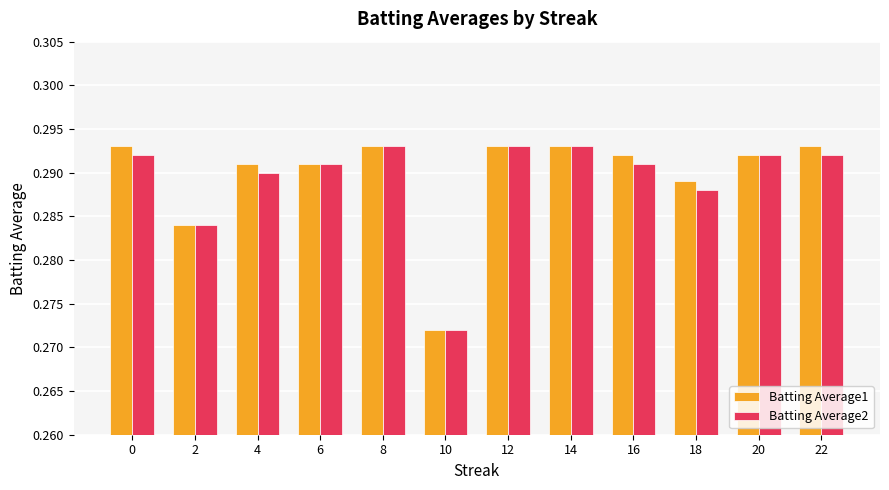

Which series changed the most between 4 and 12?

Batting Average2